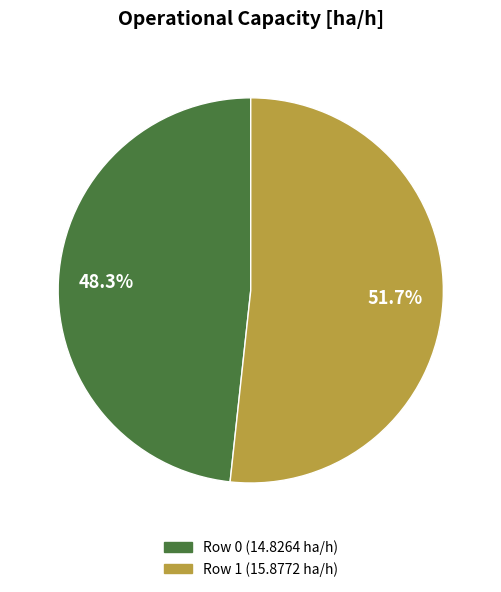

Is it true that Row 1 is 61% of the pie?

False